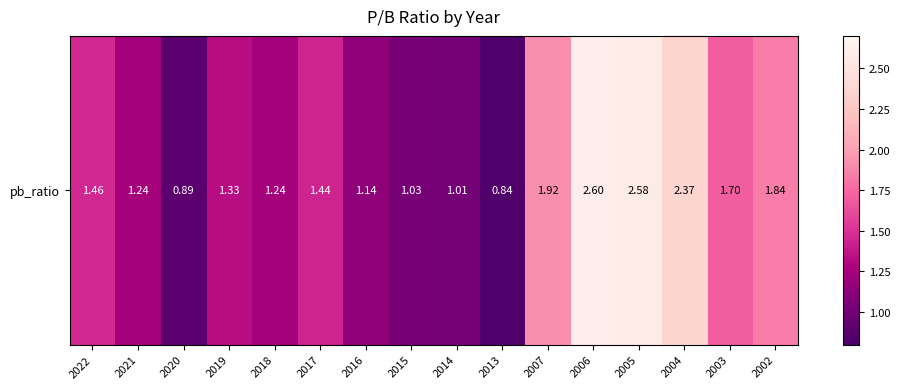

What value does the data have at 2016?

1.1